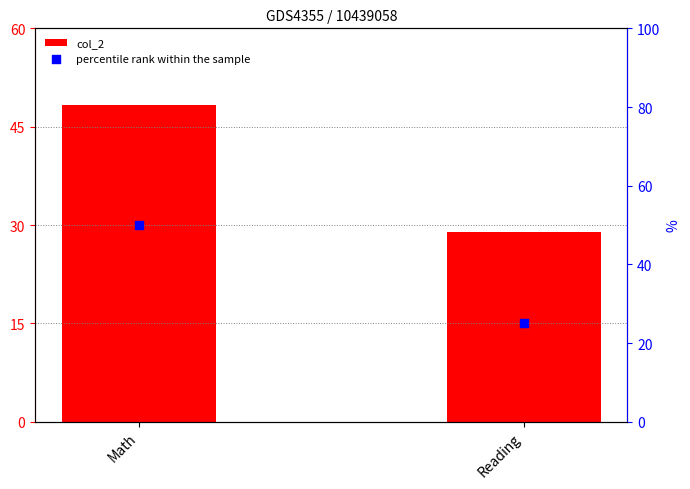

At which category is the sum across all series the highest?

Math